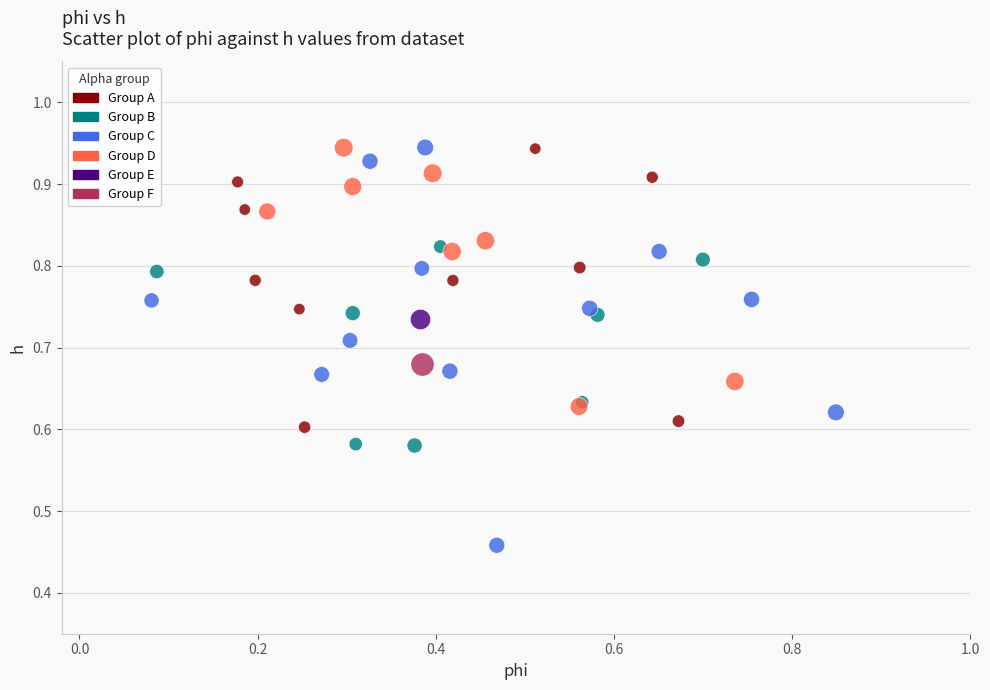

Which series contains the lowest Y value?

Group C